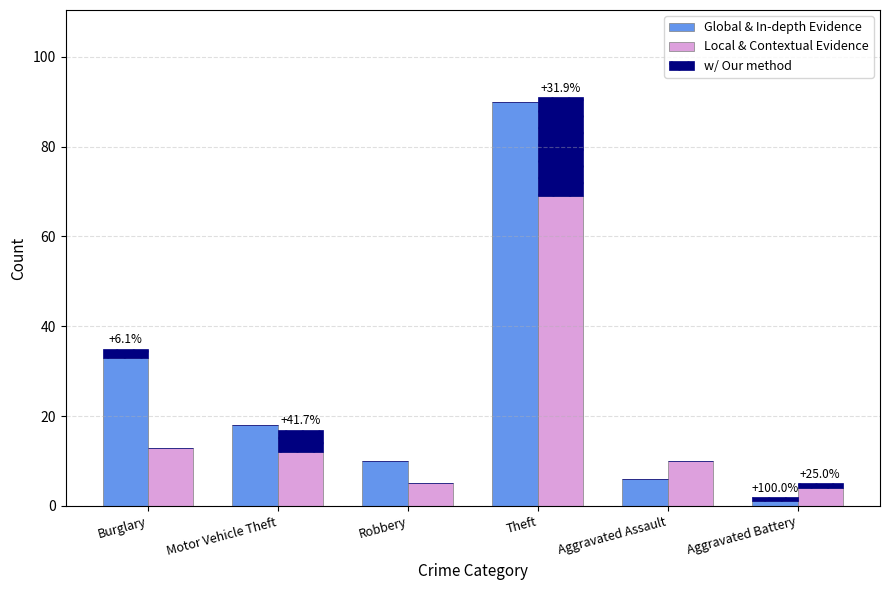

Is it true that w/ Our method equals 1 at Aggravated Battery?

True